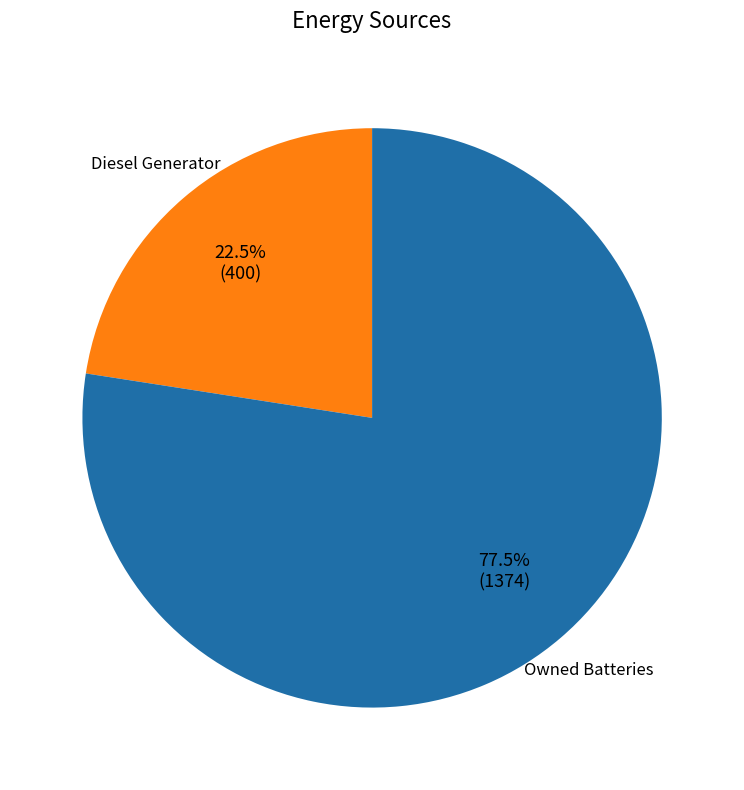

Rank the categories by value from lowest to highest.

Diesel Generator, Owned Batteries